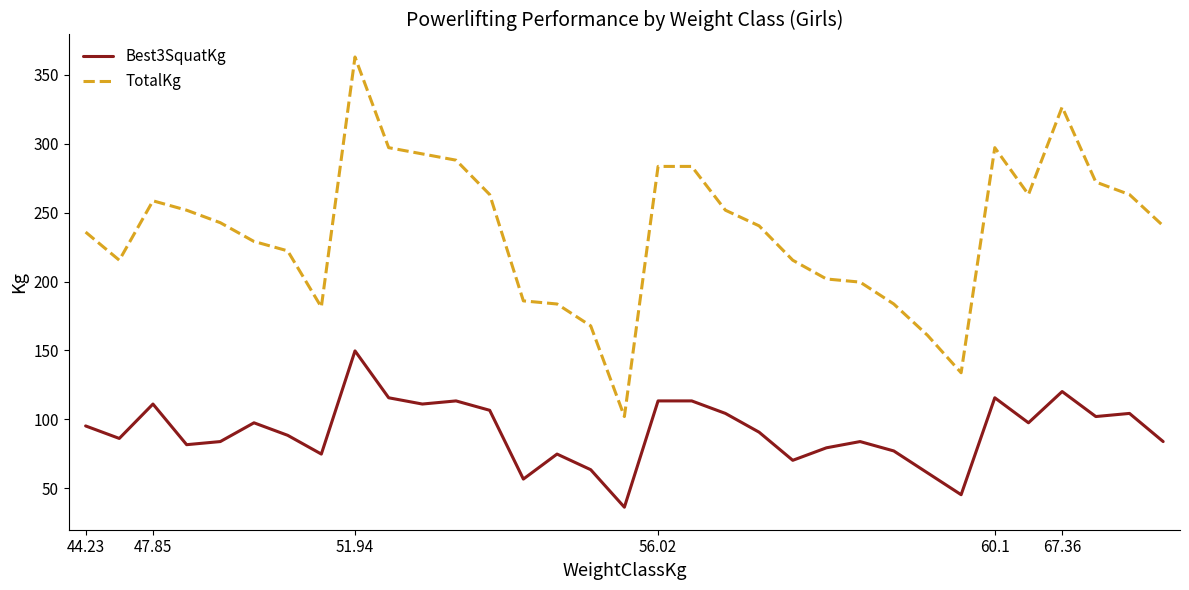

What is the minimum value shown in the chart?

36.3